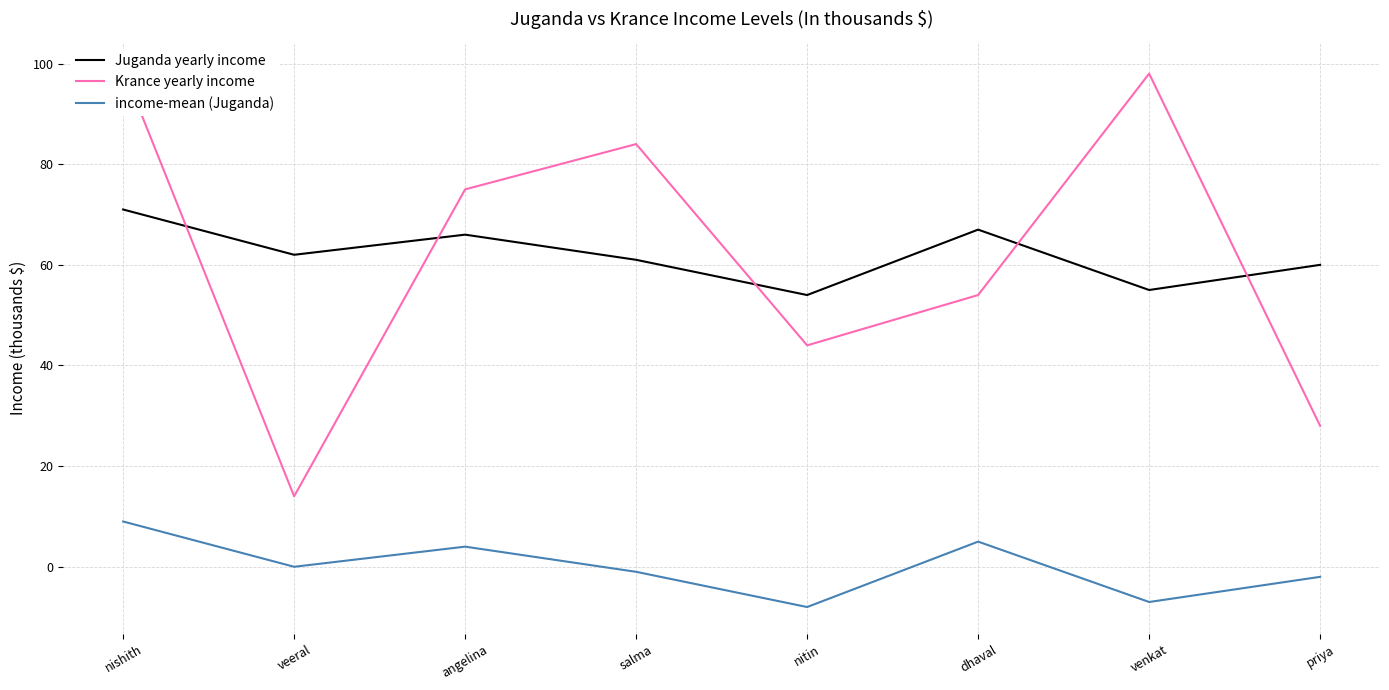

The value of Juganda yearly income at nitin is 54. True or false?

True